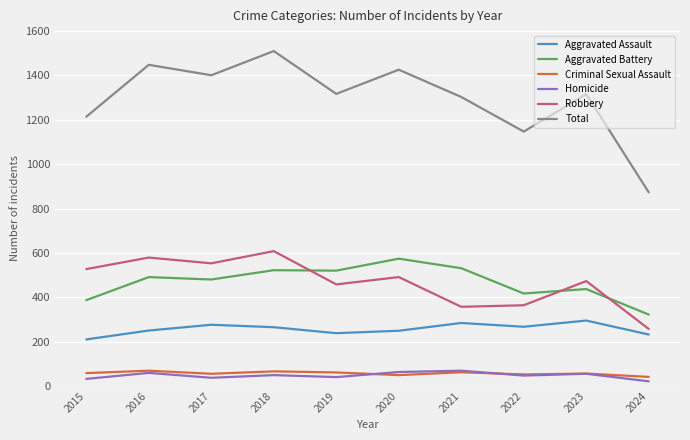

Is this an area chart (filled region under the line)?

No